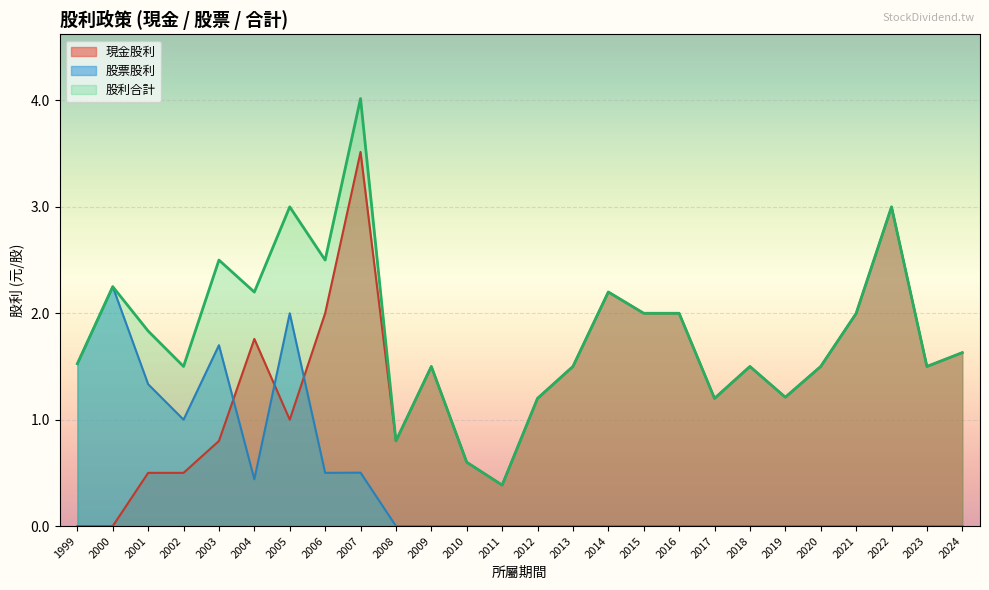

How many data points in 現金股利 are above 1?

17